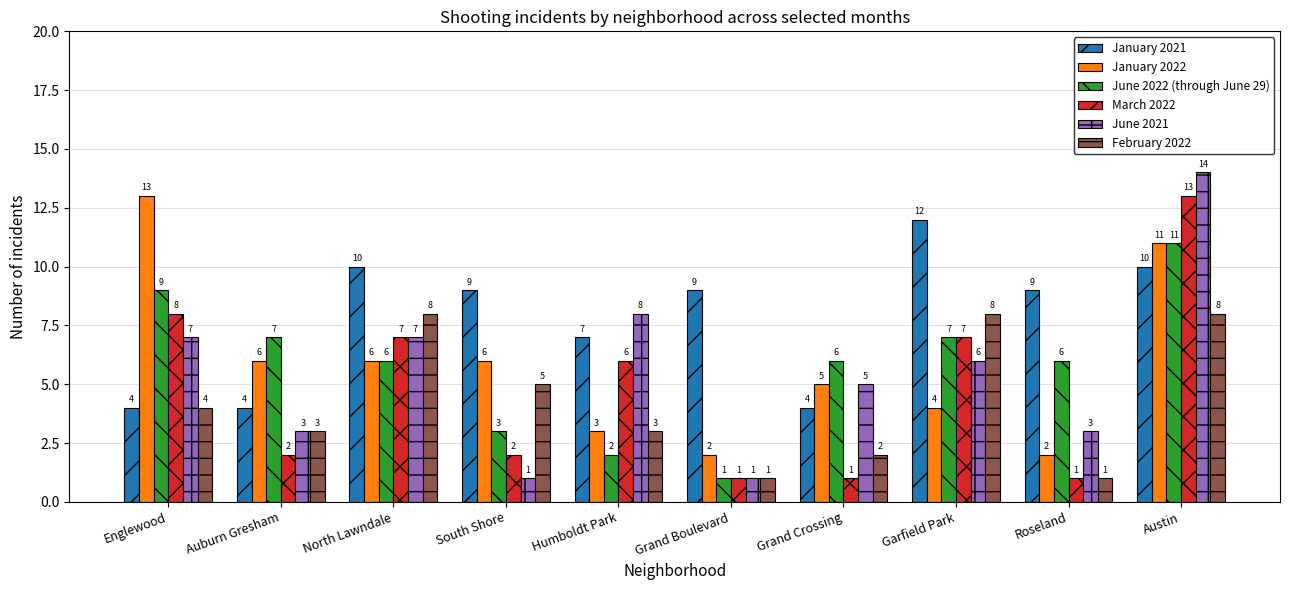

How many January 2021 values are between 4 and 10?

9